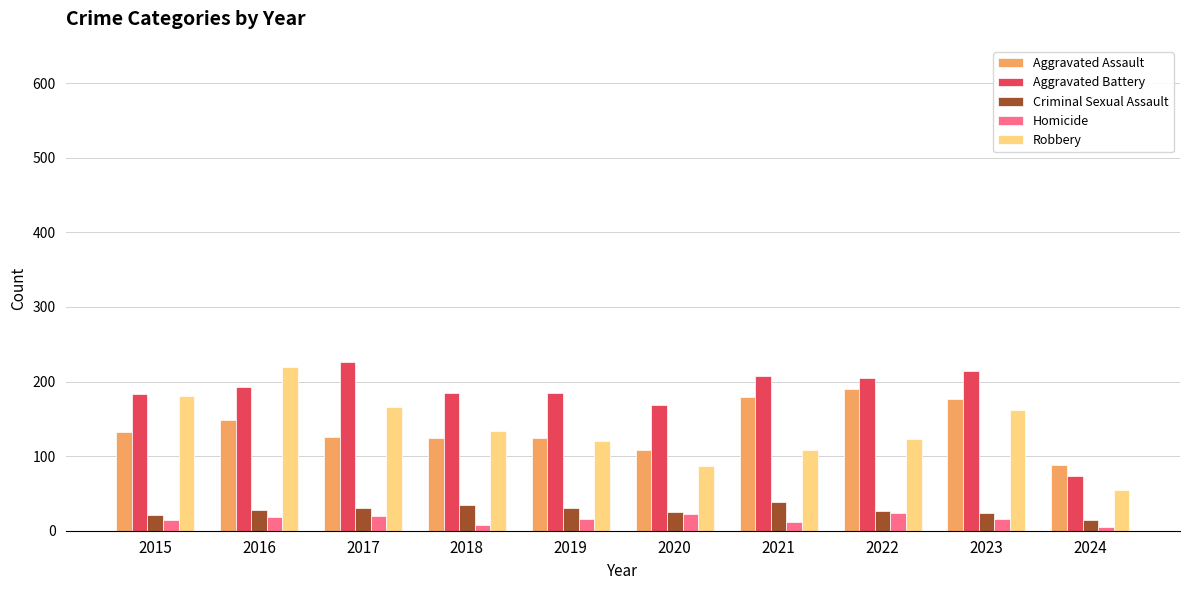

How many data points does each series have?

10